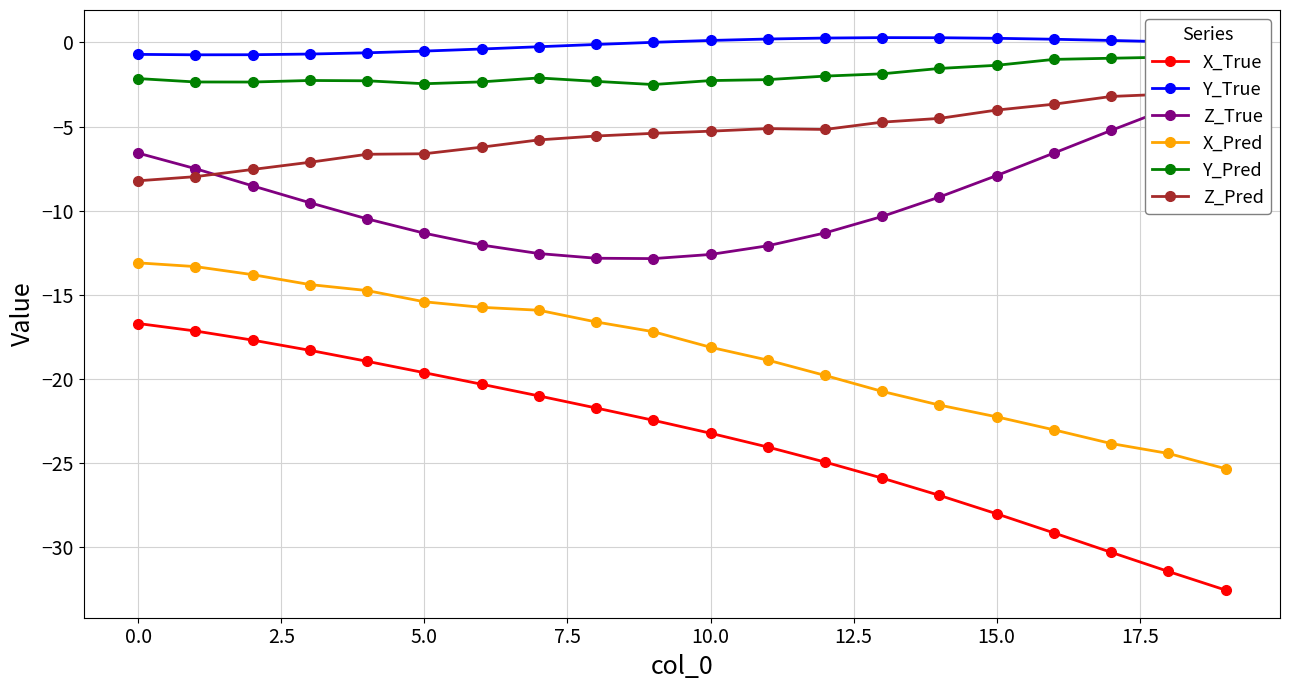

The value of X_True at 10.0 is -23.2. True or false?

True